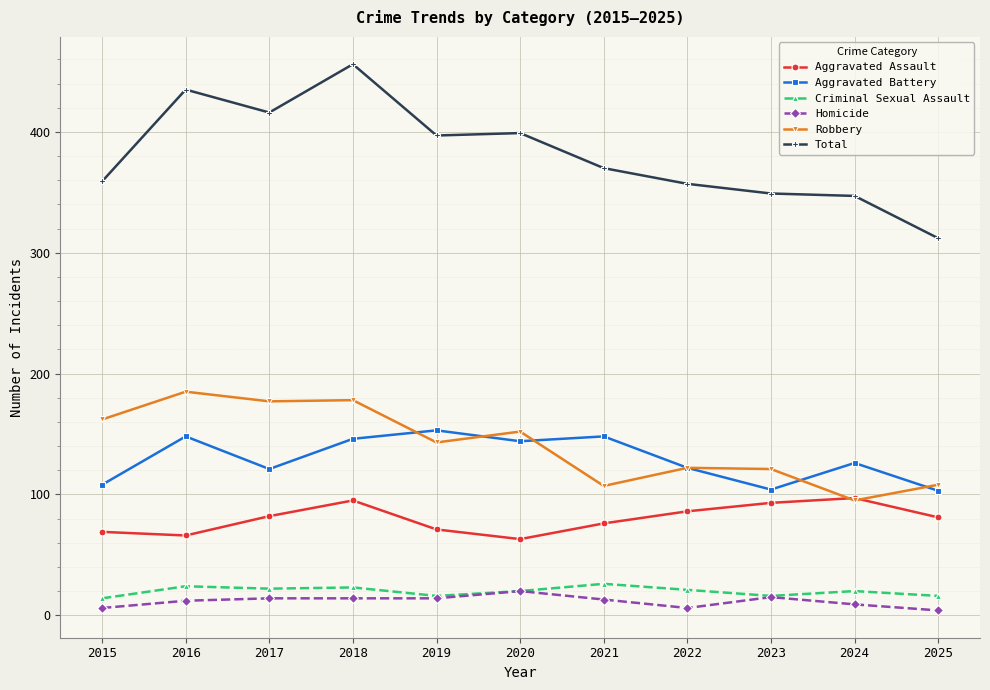

What is the highest value of the Aggravated Battery series?

153